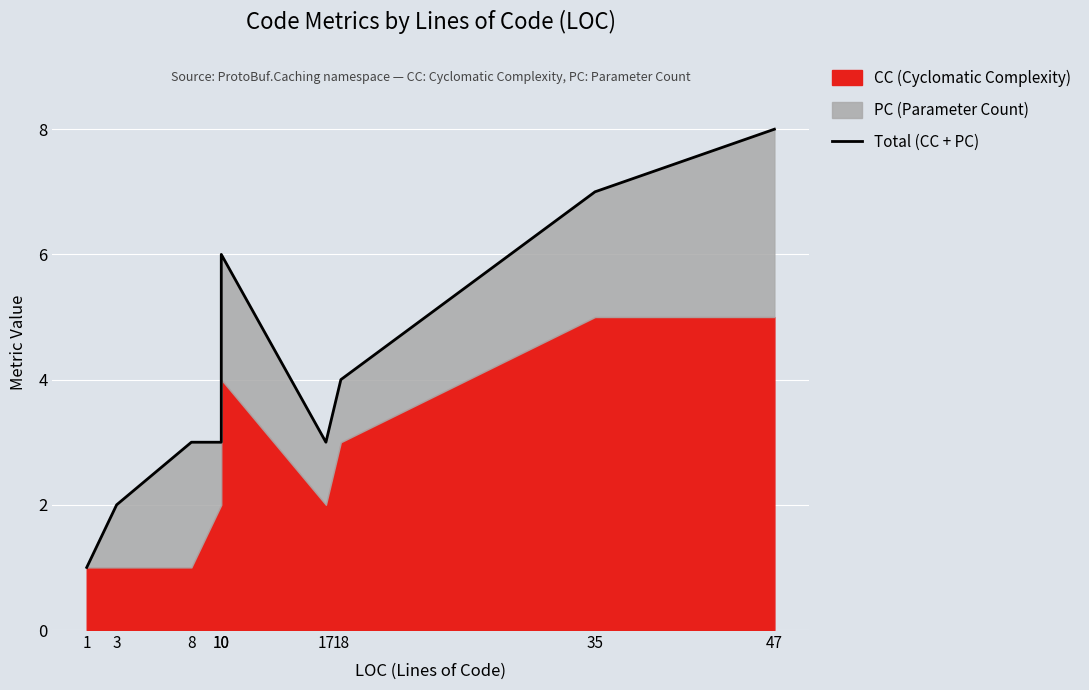

At which category does the data reach its first local valley?

17